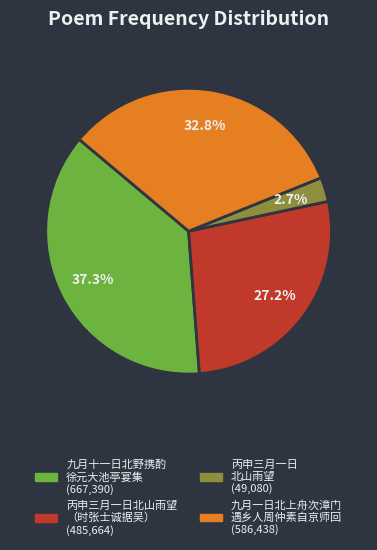

Is there a majority slice in this chart?

No